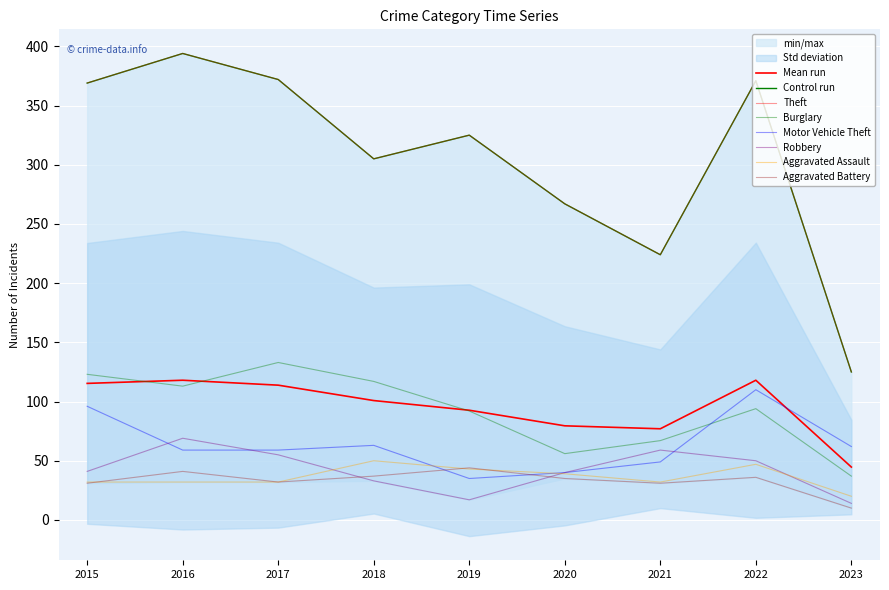

What is the sum of all Theft values?

2752